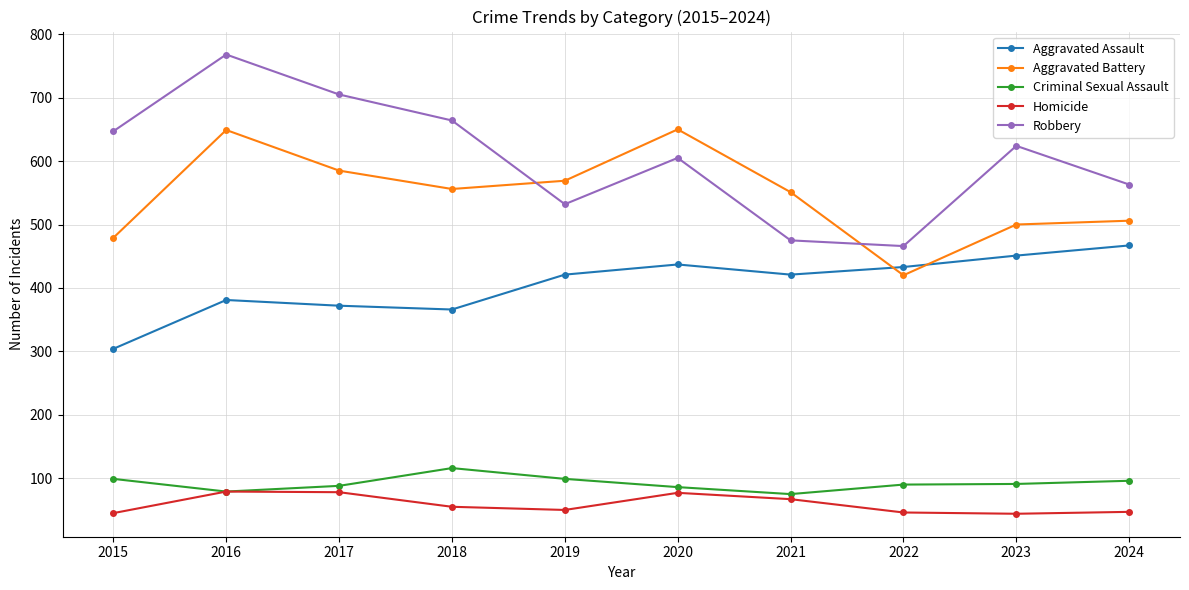

Where is the first local maximum for Criminal Sexual Assault?

2018